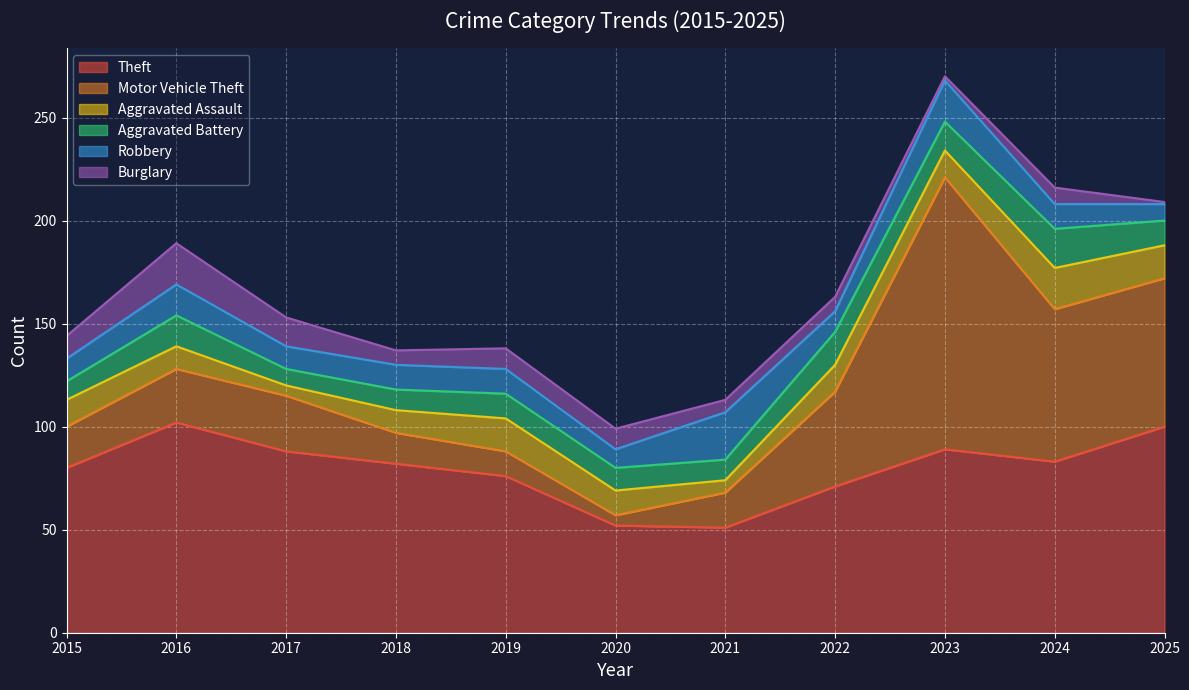

True or false: Motor Vehicle Theft has more than 2 interior local peaks.

False